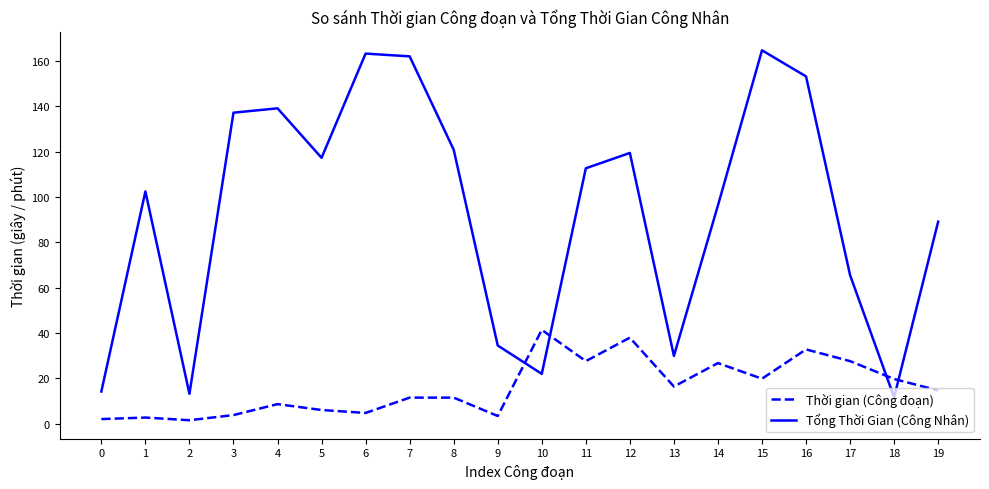

Between 5 and 16, which series saw the biggest shift?

Tổng Thời Gian (Công Nhân)